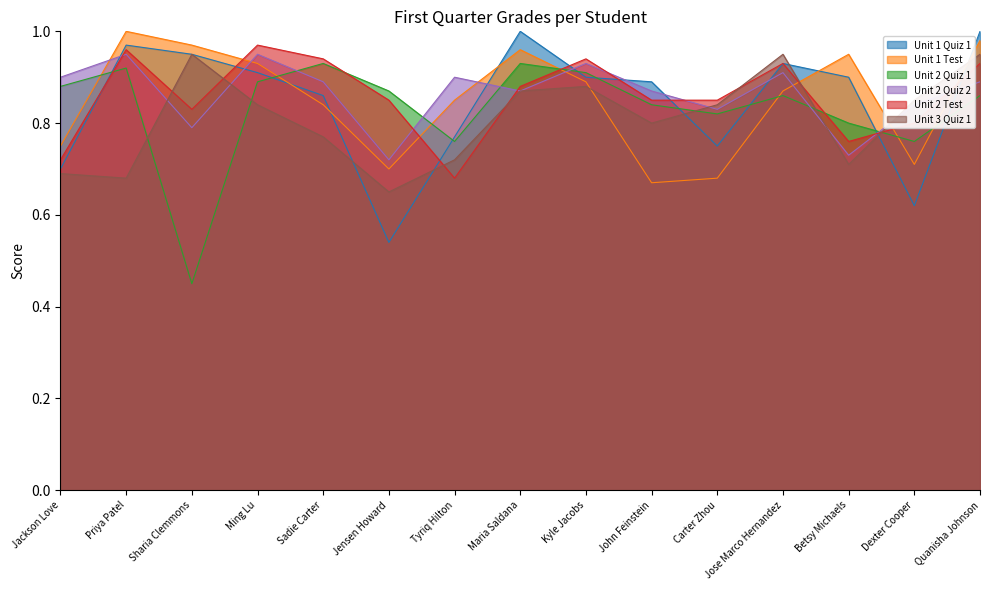

Which label corresponds to the smallest value in the chart?

Sharia Clemmons